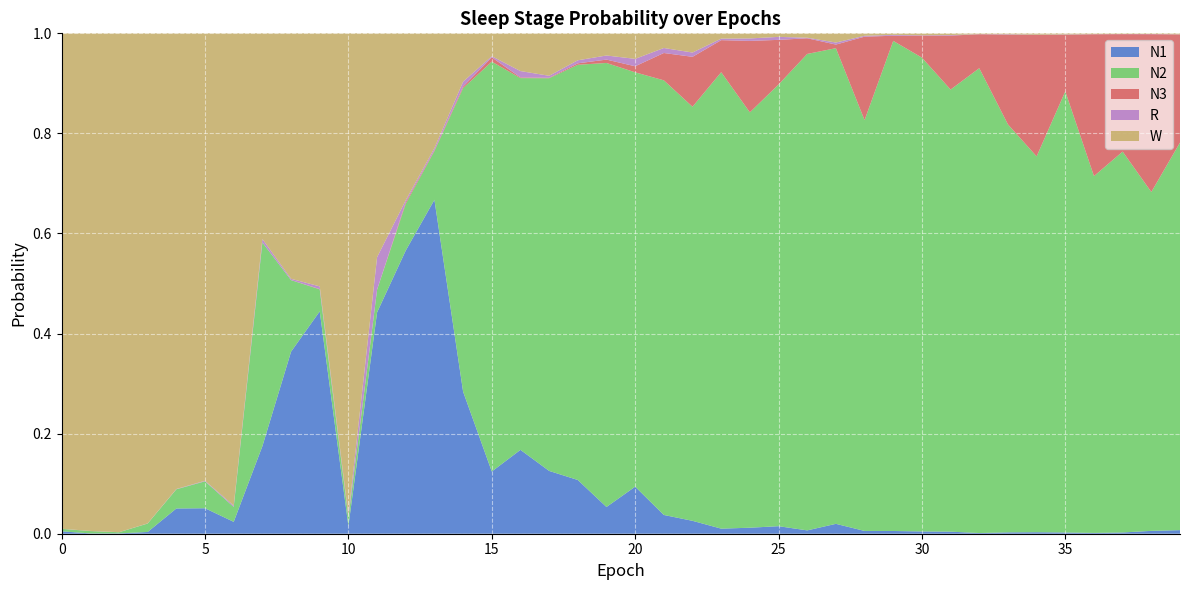

Reading left to right, transcribe all the data shown in this chart.

N1: 0=0.0	1=0.0	2=0.0	3=0.0	4=0.1	5=0.1	6=0.0	7=0.2	8=0.4	9=0.4	10=0.0	11=0.4	12=0.6	13=0.7	14=0.3	15=0.1	16=0.2	17=0.1	18=0.1	19=0.1	20=0.1	21=0.0	22=0.0	23=0.0	24=0.0	25=0.0	26=0.0	27=0.0	28=0.0	29=0.0	30=0.0	31=0.0	32=0.0	33=0.0	34=0.0	35=0.0	36=0.0	37=0.0	38=0.0	39=0.0
N2: 0=0.0	1=0.0	2=0.0	3=0.0	4=0.0	5=0.1	6=0.0	7=0.4	8=0.1	9=0.0	10=0.0	11=0.0	12=0.1	13=0.1	14=0.6	15=0.8	16=0.7	17=0.8	18=0.8	19=0.9	20=0.8	21=0.9	22=0.8	23=0.9	24=0.8	25=0.9	26=1.0	27=1.0	28=0.8	29=1.0	30=0.9	31=0.9	32=0.9	33=0.8	34=0.8	35=0.9	36=0.7	37=0.8	38=0.7	39=0.8
N3: 0=0.0	1=0.0	2=0.0	3=0.0	4=0.0	5=0.0	6=0.0	7=0.0	8=0.0	9=0.0	10=0.0	11=0.0	12=0.0	13=0.0	14=0.0	15=0.0	16=0.0	17=0.0	18=0.0	19=0.0	20=0.0	21=0.1	22=0.1	23=0.1	24=0.1	25=0.1	26=0.0	27=0.0	28=0.2	29=0.0	30=0.0	31=0.1	32=0.1	33=0.2	34=0.2	35=0.1	36=0.3	37=0.2	38=0.3	39=0.2
R: 0=0.0	1=0.0	2=0.0	3=0.0	4=0.0	5=0.0	6=0.0	7=0.0	8=0.0	9=0.0	10=0.0	11=0.1	12=0.0	13=0.0	14=0.0	15=0.0	16=0.0	17=0.0	18=0.0	19=0.0	20=0.0	21=0.0	22=0.0	23=0.0	24=0.0	25=0.0	26=0.0	27=0.0	28=0.0	29=0.0	30=0.0	31=0.0	32=0.0	33=0.0	34=0.0	35=0.0	36=0.0	37=0.0	38=0.0	39=0.0
W: 0=1.0	1=1.0	2=1.0	3=1.0	4=0.9	5=0.9	6=0.9	7=0.4	8=0.5	9=0.5	10=1.0	11=0.4	12=0.3	13=0.2	14=0.1	15=0.0	16=0.1	17=0.1	18=0.1	19=0.0	20=0.1	21=0.0	22=0.0	23=0.0	24=0.0	25=0.0	26=0.0	27=0.0	28=0.0	29=0.0	30=0.0	31=0.0	32=0.0	33=0.0	34=0.0	35=0.0	36=0.0	37=0.0	38=0.0	39=0.0